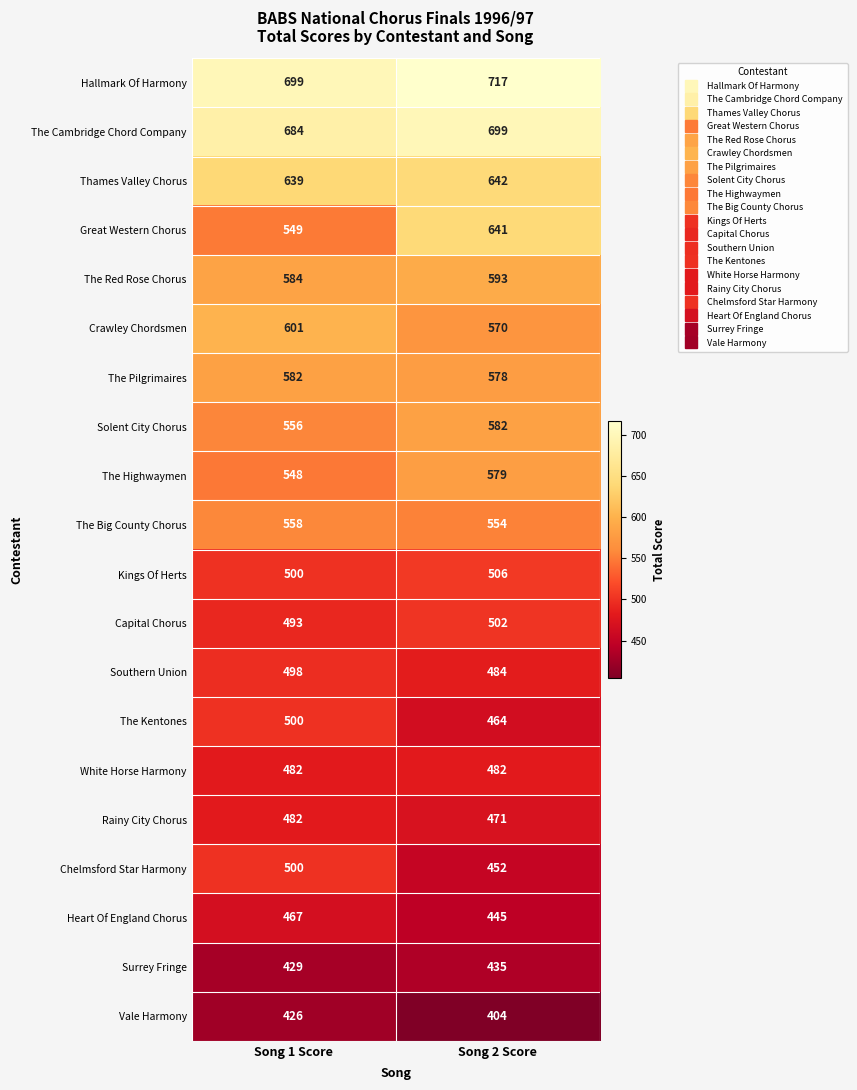

How many series are shown in this chart?

20